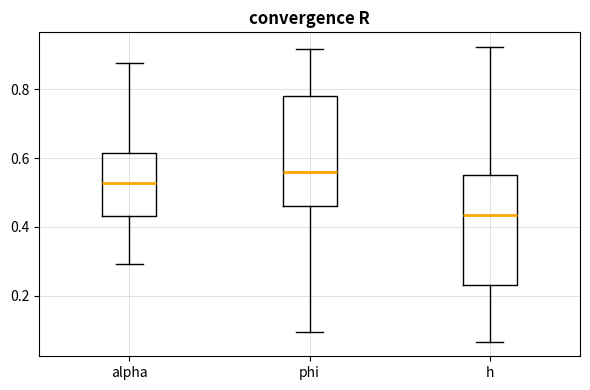

Which box's median line is the highest?

phi